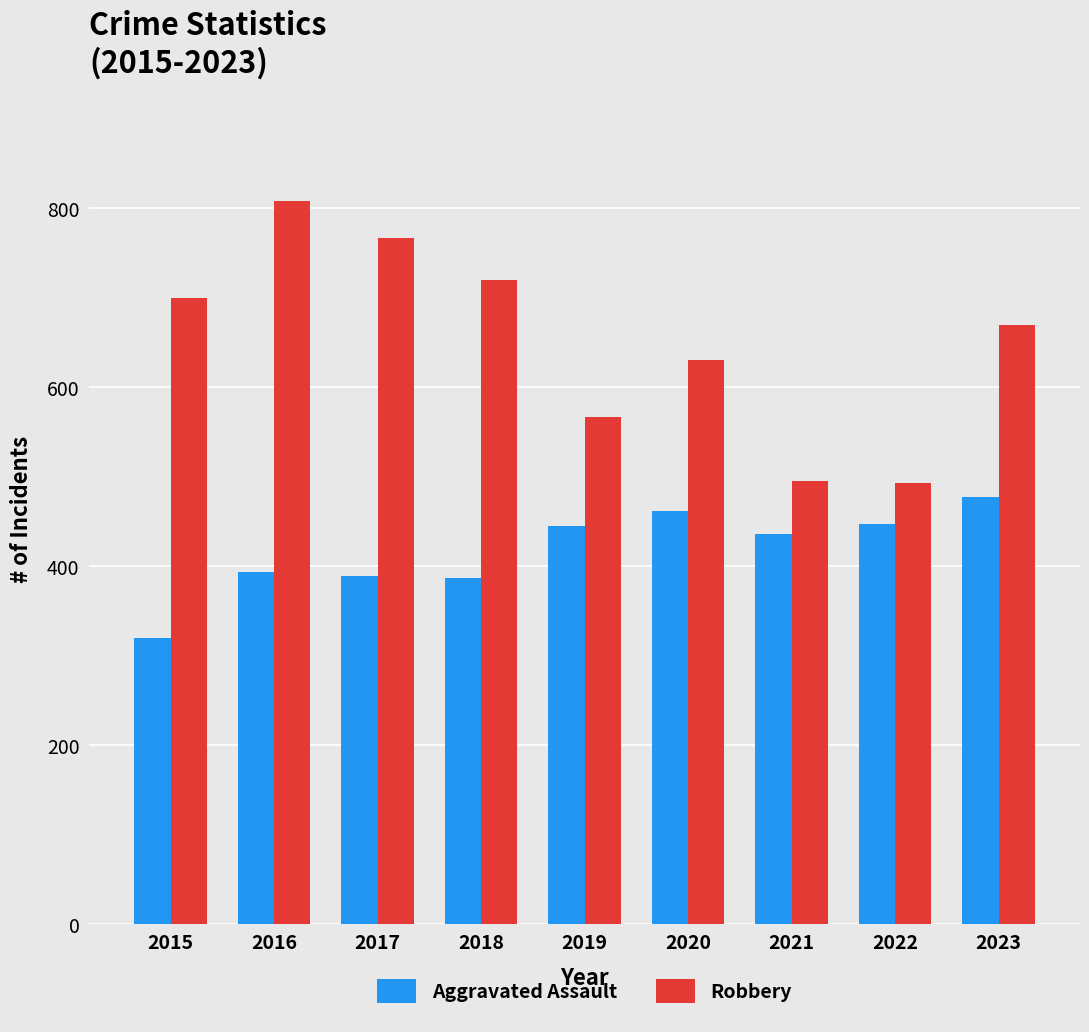

What is the lowest value of the Robbery series?

493